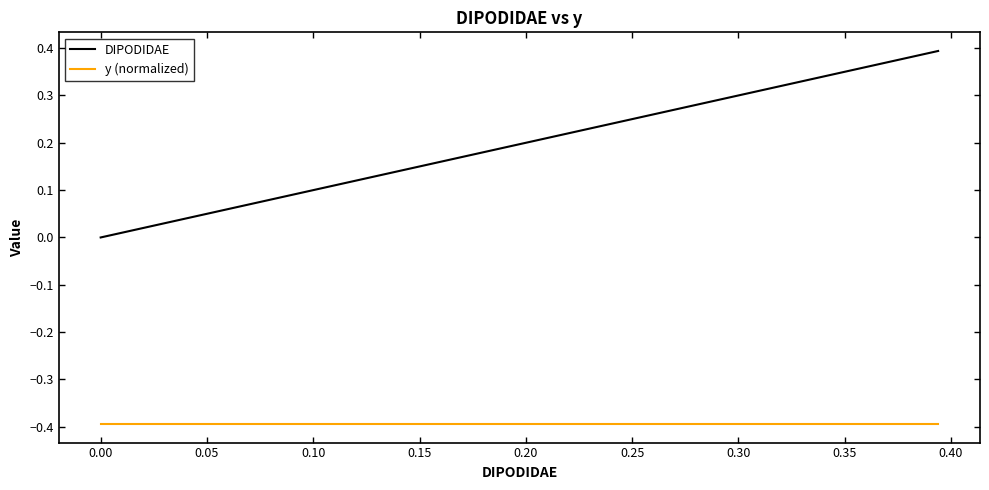

Which series has the largest range (max minus min)?

DIPODIDAE